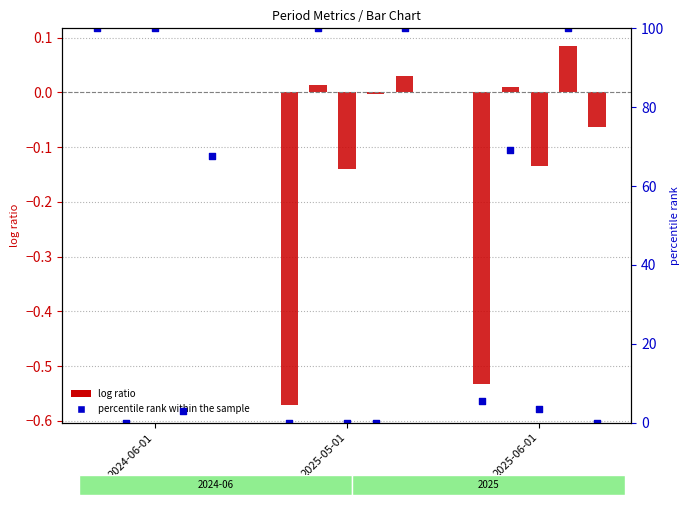

Which has a higher value, 2024-06-01 or 2025-05-01?

2024-06-01